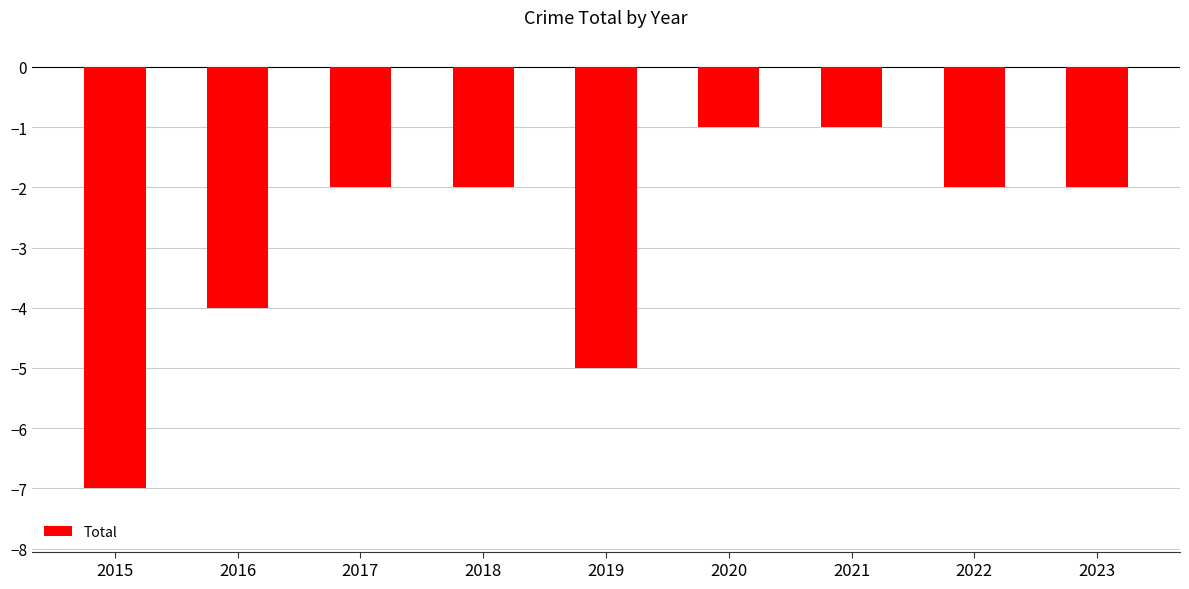

Count the values in the range -4 to -2.

5